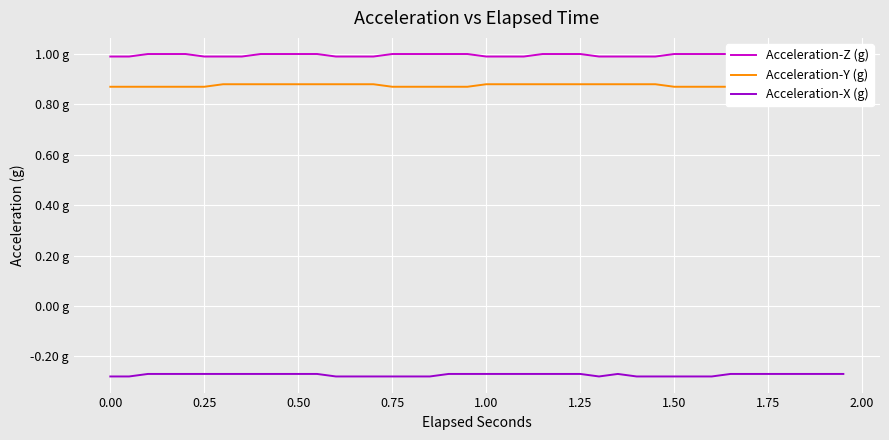

Reading left to right, transcribe all the data shown in this chart.

Acceleration-Z (g): 1.0	1.0	1.0	1.0	1.0	1.0	1.0	1.0	1.0	1.0	1.0	1.0	1.0	1.0	1.0	1.0	1.0	1.0	1.0	1.0	1.0	1.0	1.0	1.0	1.0	1.0	1.0	1.0	1.0	1.0	1.0	1.0	1.0	1.0	1.0	1.0	1.0	1.0	1.0	1.0
Acceleration-Y (g): 0.9	0.9	0.9	0.9	0.9	0.9	0.9	0.9	0.9	0.9	0.9	0.9	0.9	0.9	0.9	0.9	0.9	0.9	0.9	0.9	0.9	0.9	0.9	0.9	0.9	0.9	0.9	0.9	0.9	0.9	0.9	0.9	0.9	0.9	0.9	0.9	0.9	0.9	0.9	0.9
Acceleration-X (g): -0.3	-0.3	-0.3	-0.3	-0.3	-0.3	-0.3	-0.3	-0.3	-0.3	-0.3	-0.3	-0.3	-0.3	-0.3	-0.3	-0.3	-0.3	-0.3	-0.3	-0.3	-0.3	-0.3	-0.3	-0.3	-0.3	-0.3	-0.3	-0.3	-0.3	-0.3	-0.3	-0.3	-0.3	-0.3	-0.3	-0.3	-0.3	-0.3	-0.3